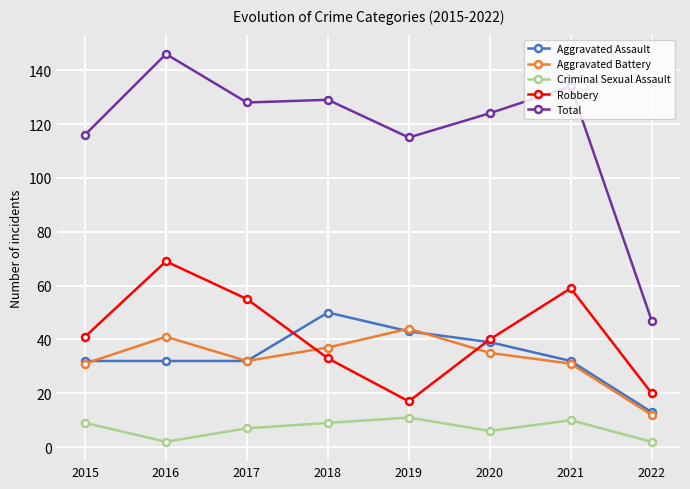

What is the sum of the Total values at 2018 and 2019?

244